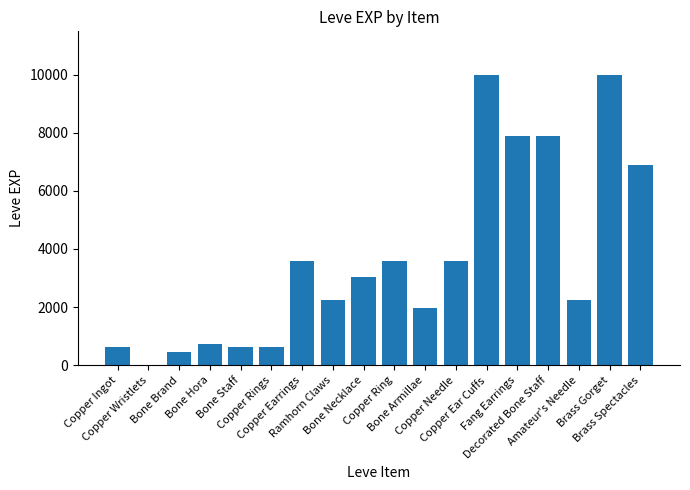

Which has a higher value, Copper Ring or Fang Earrings?

Fang Earrings